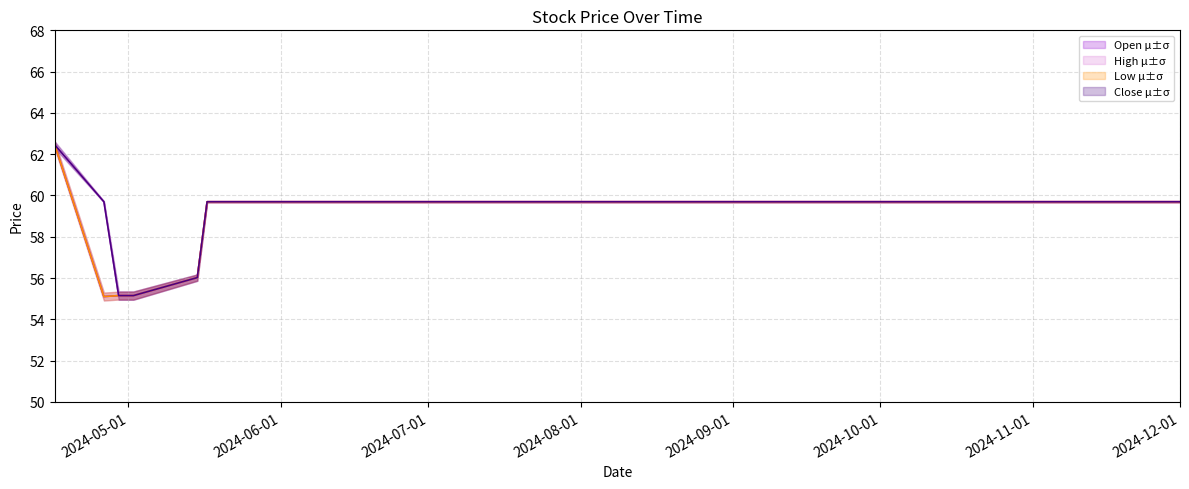

True or false: Close has more than 2 interior local peaks.

False